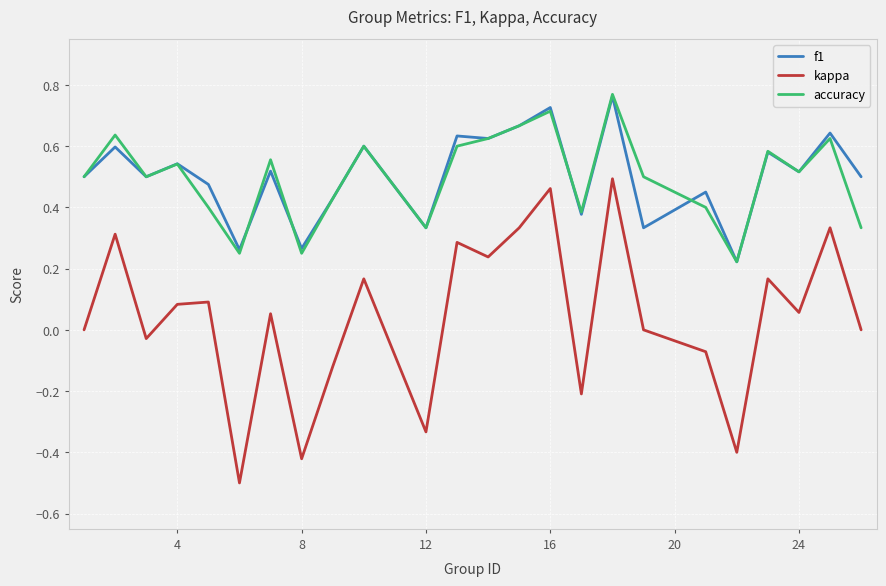

What is the minimum value shown in the chart?

-0.5